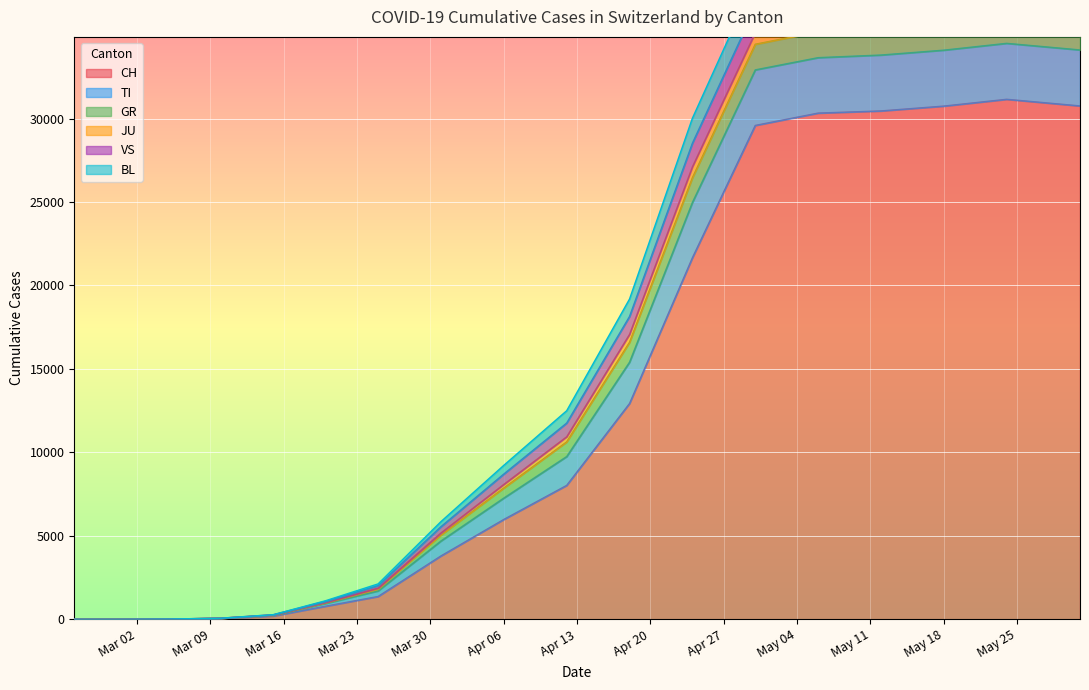

At how many categories does at least one series exceed 2869?

11